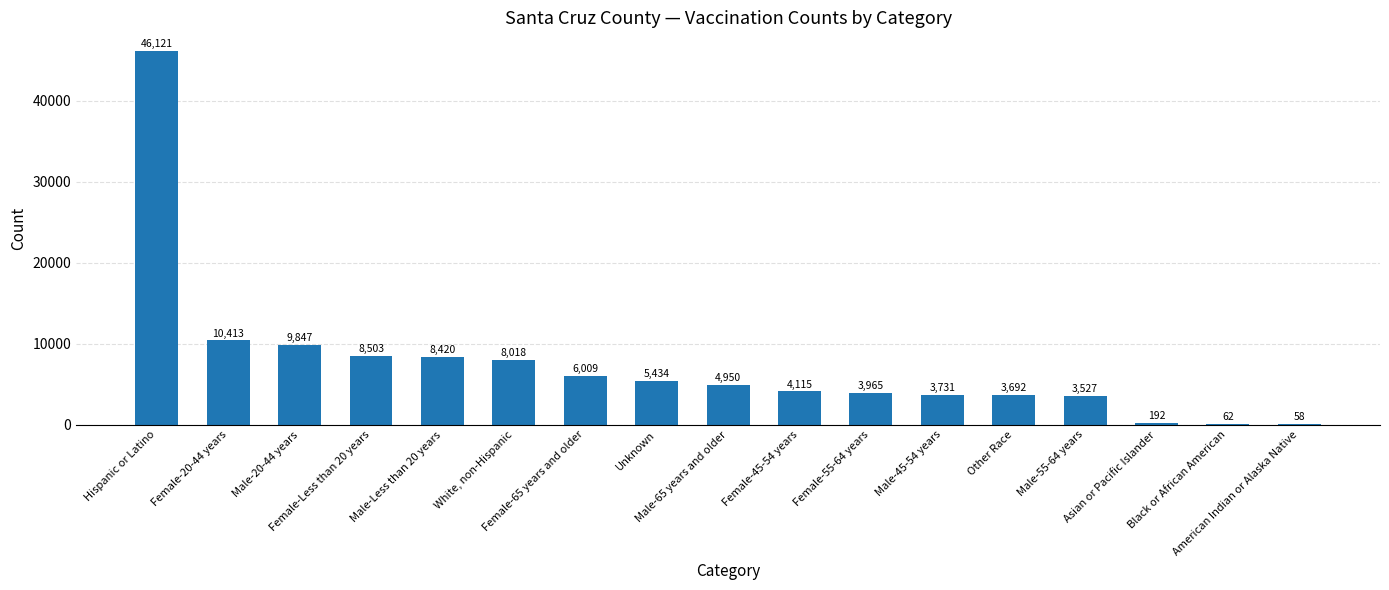

What is the greatest value displayed?

46121